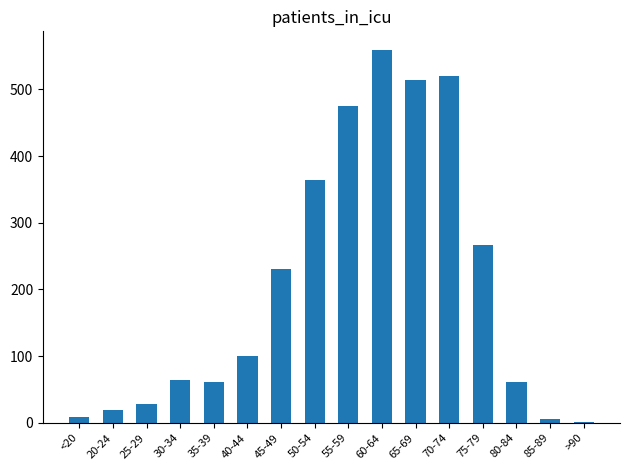

The chart shows a value of 364 at 50-54. True or false?

True